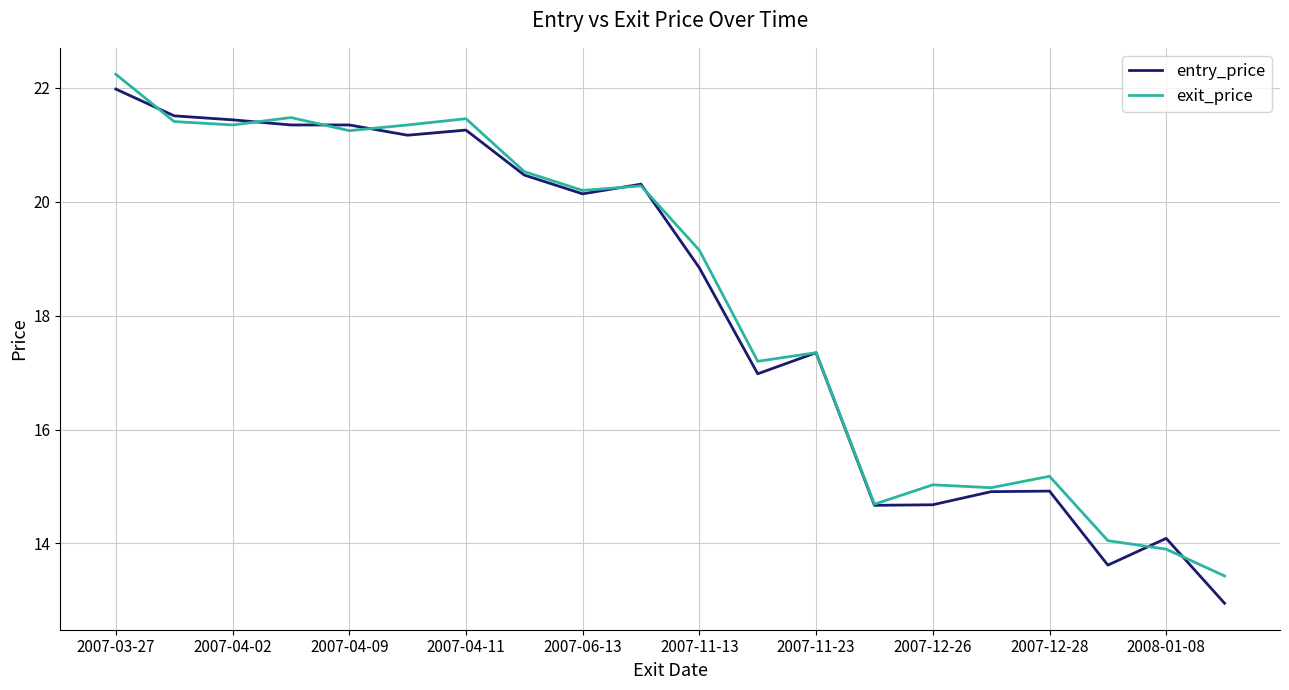

What are all the series names shown in the legend?

entry_price, exit_price